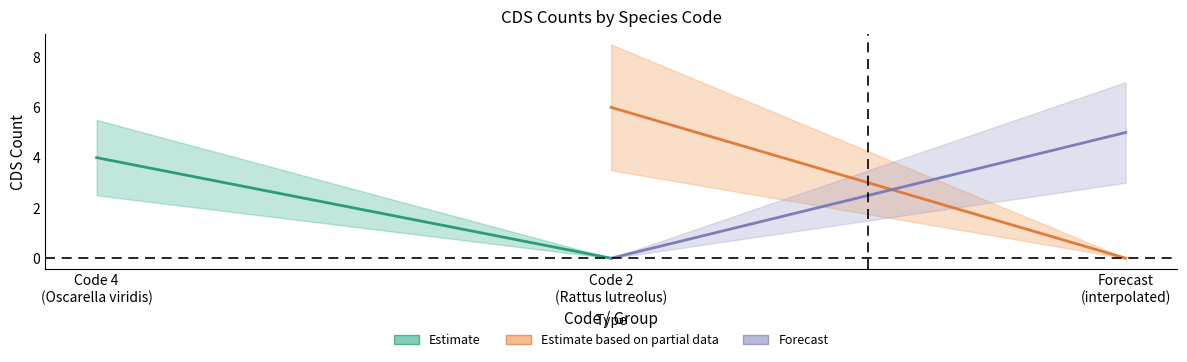

What is the greatest value displayed?

6